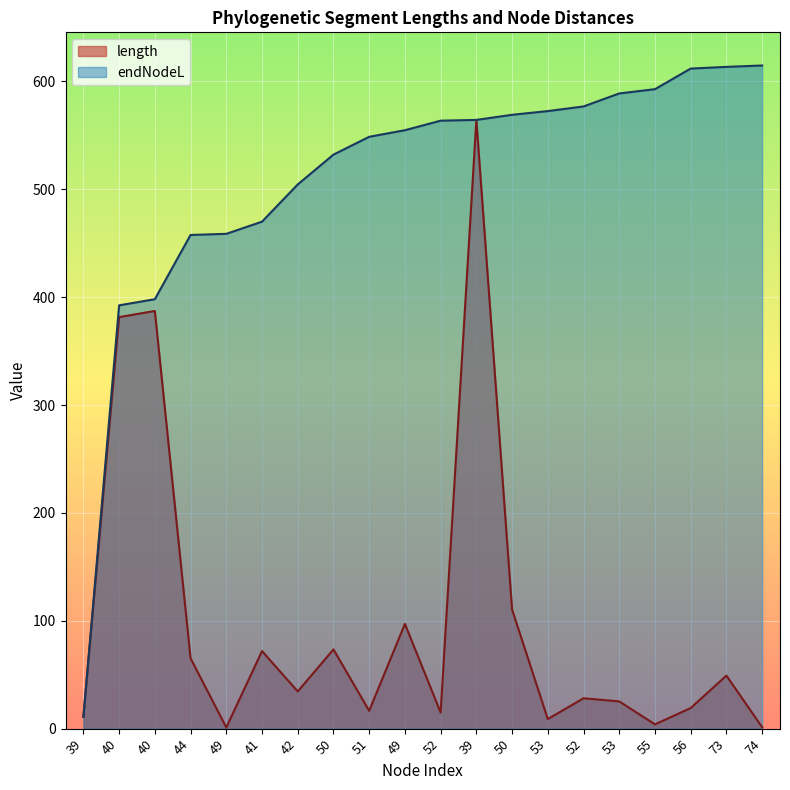

At which category is the sum across all series the highest?

39